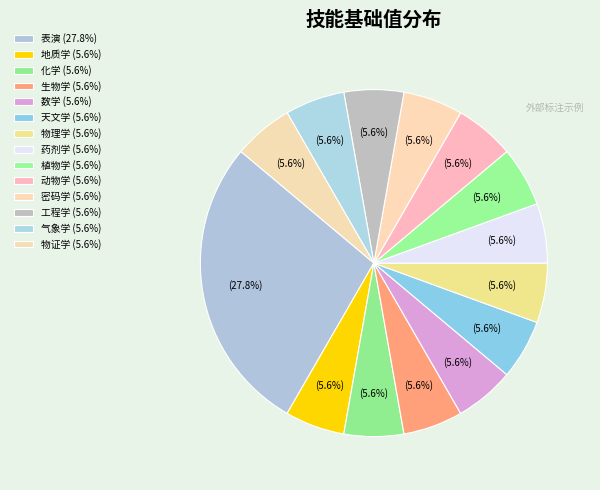

Rank the categories by value from highest to lowest.

表演, 地质学, 化学, 生物学, 数学, 天文学, 物理学, 药剂学, 植物学, 动物学, 密码学, 工程学, 气象学, 物证学